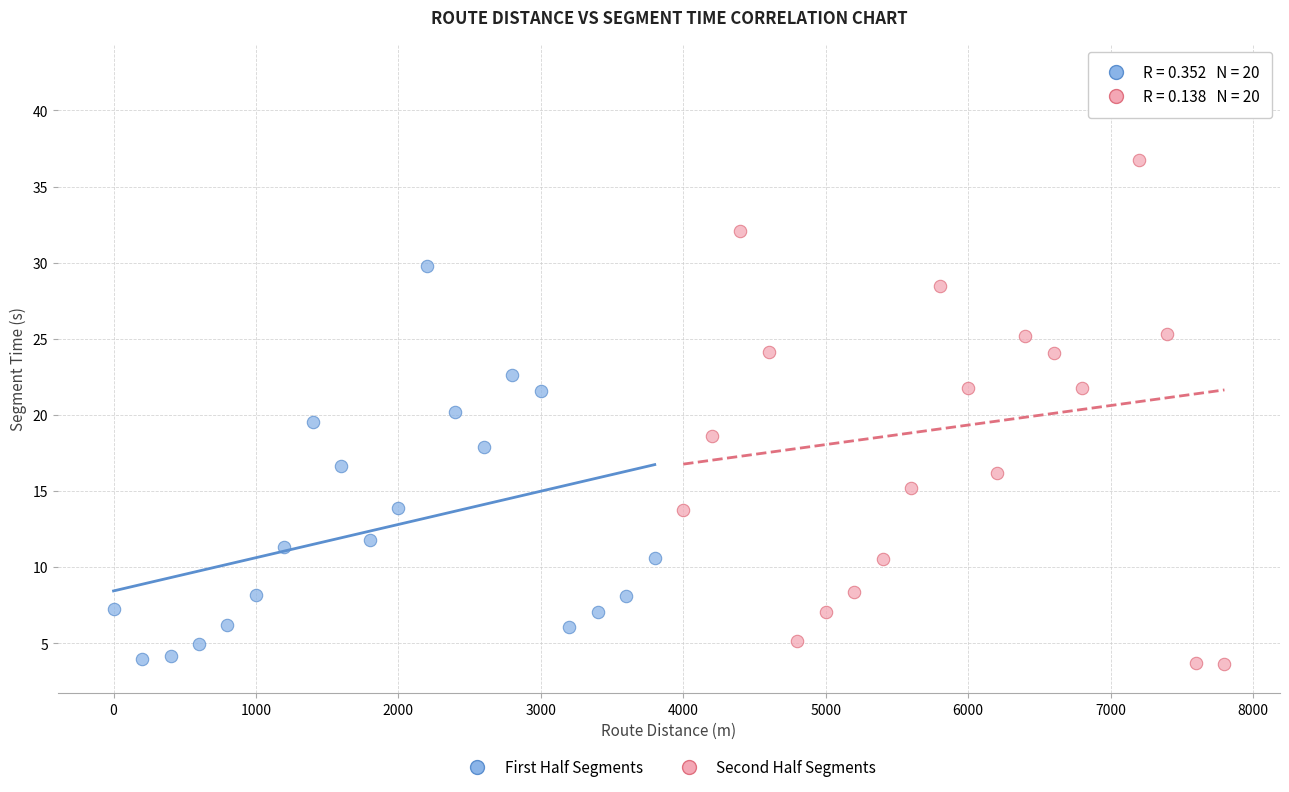

Which series reaches the maximum Y coordinate?

Second Half Segments